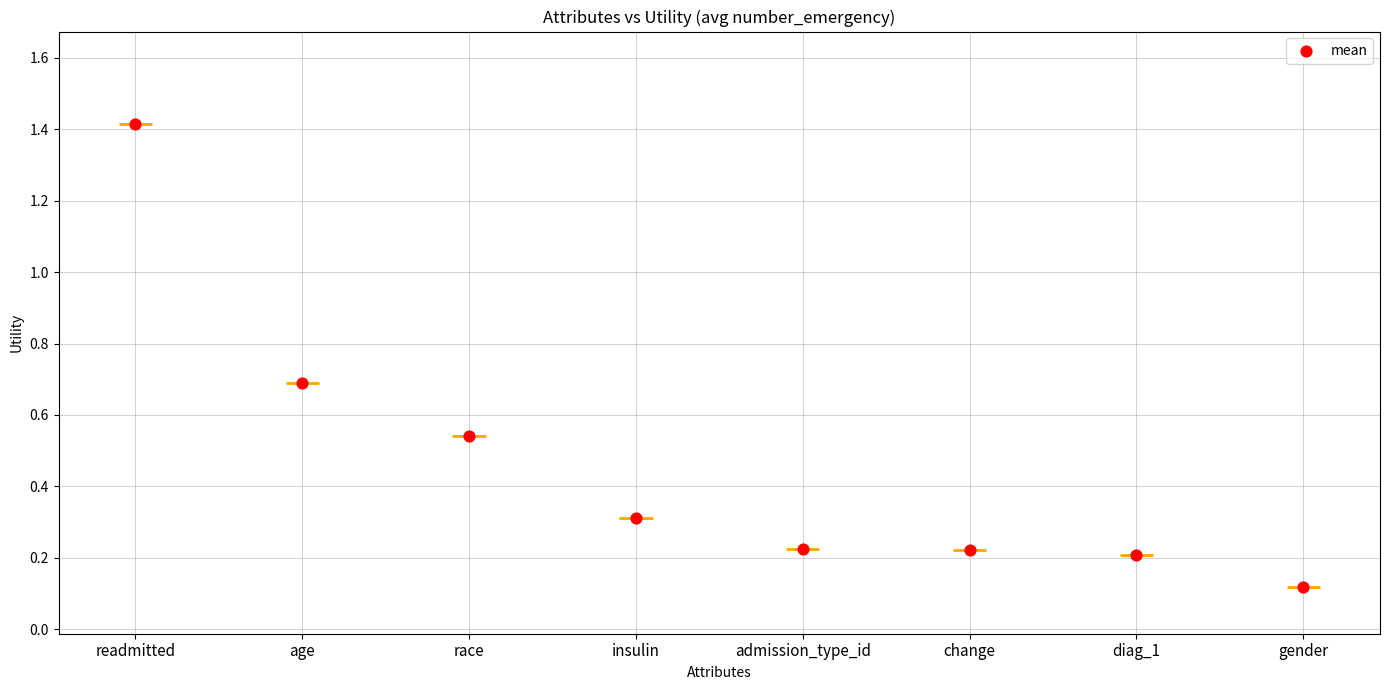

What is the change in value from age to race?

-0.1